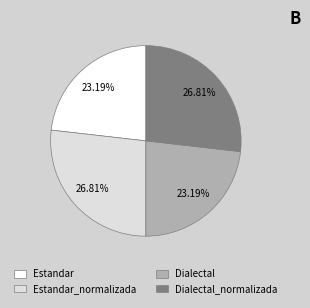

To the nearest percent, what is the average slice percentage?

25%